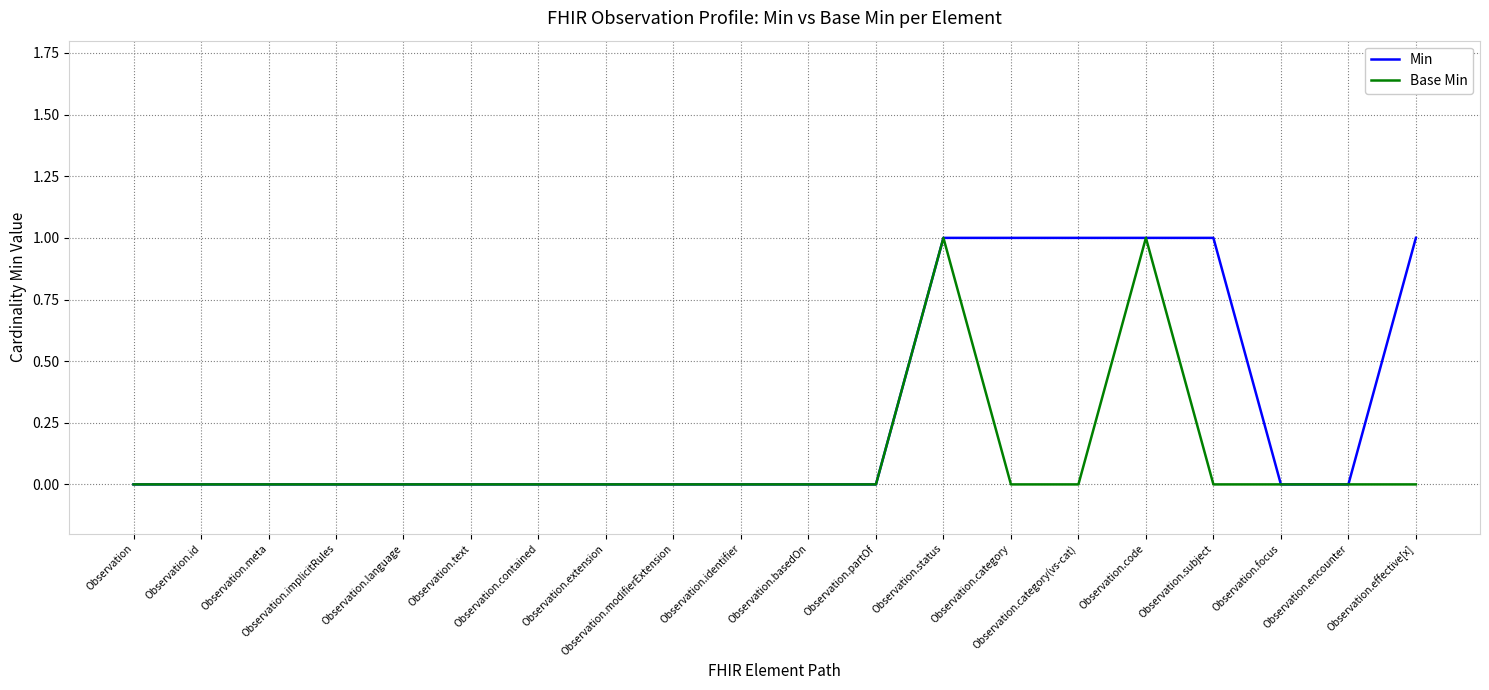

How many series are shown in this chart?

2